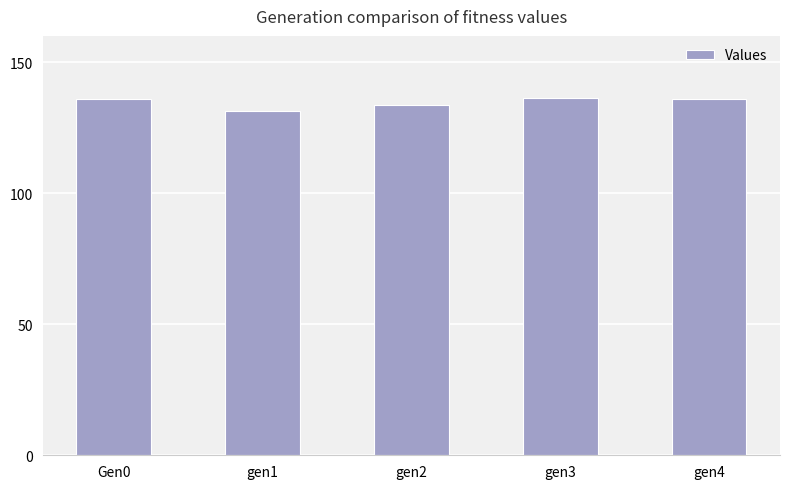

At which label is the value closest to 133?

gen2